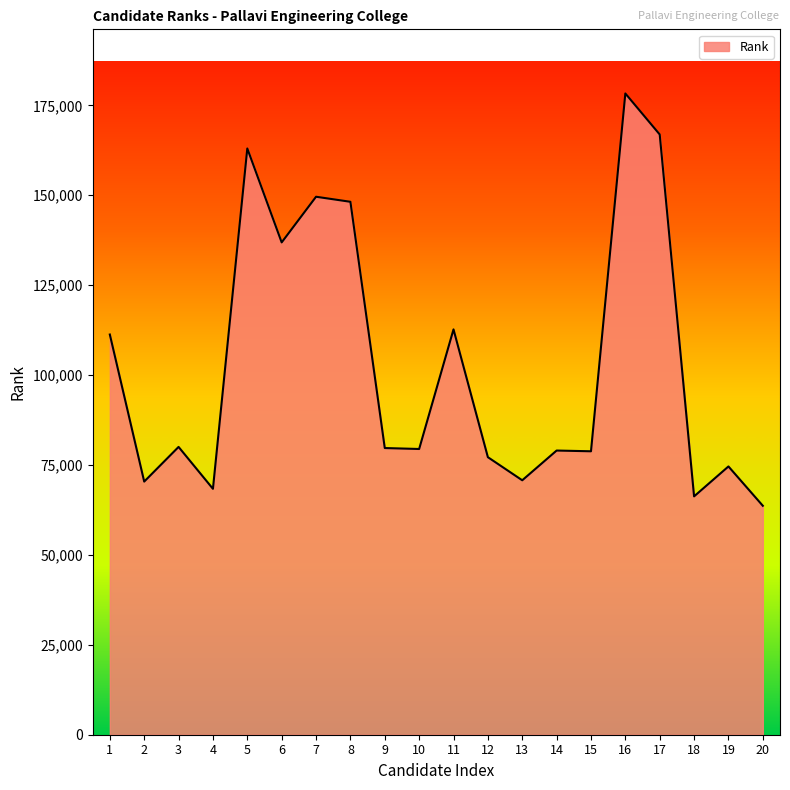

What value does the data have at 8, to the nearest 10?

148170